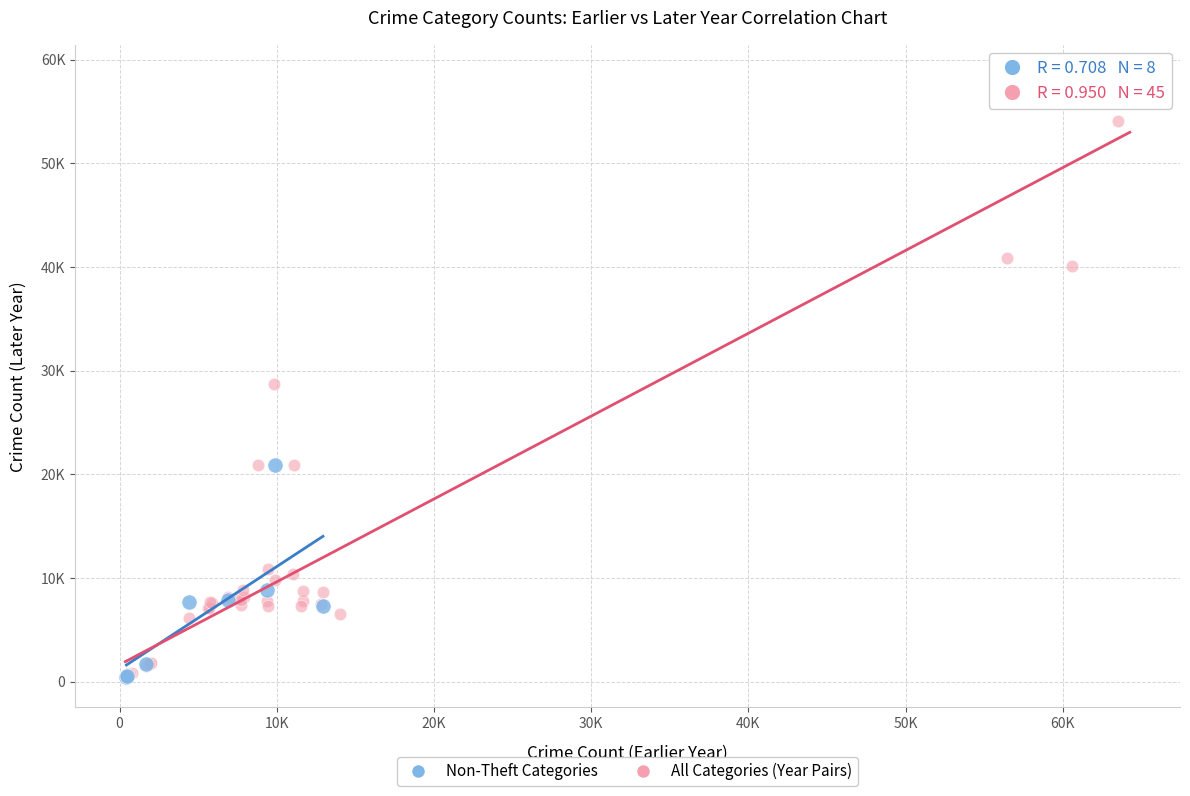

What are all the series names shown in the legend?

Non-Theft Categories, All Categories (Year Pairs)